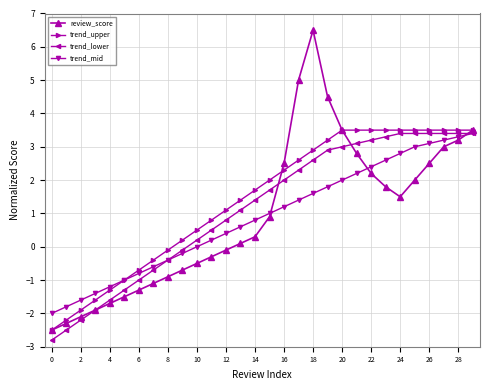

What is the value of the review_score point at the 25th from the left?

1.5